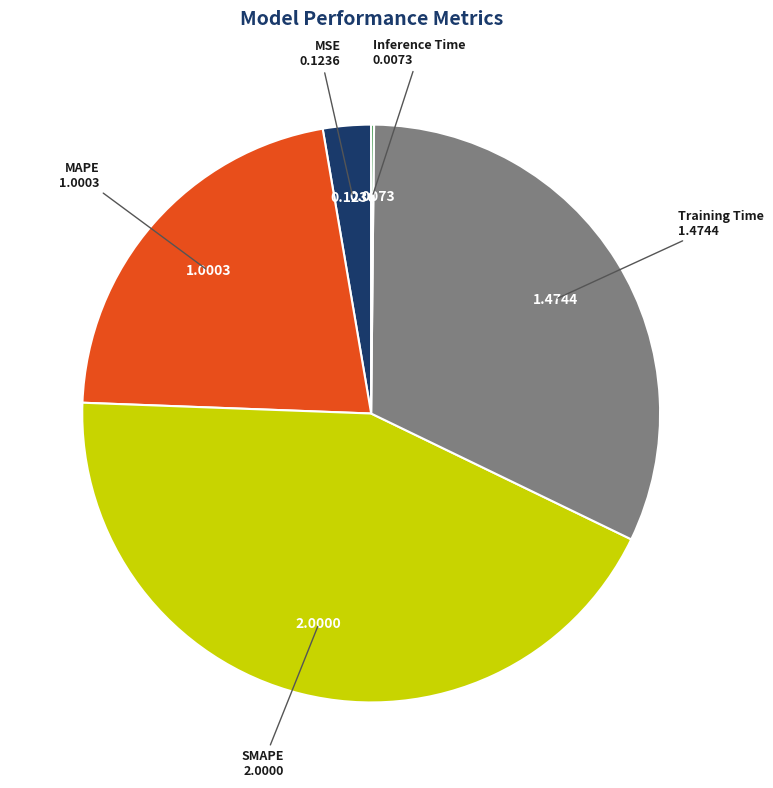

Does MSE represent more than half of the total?

No